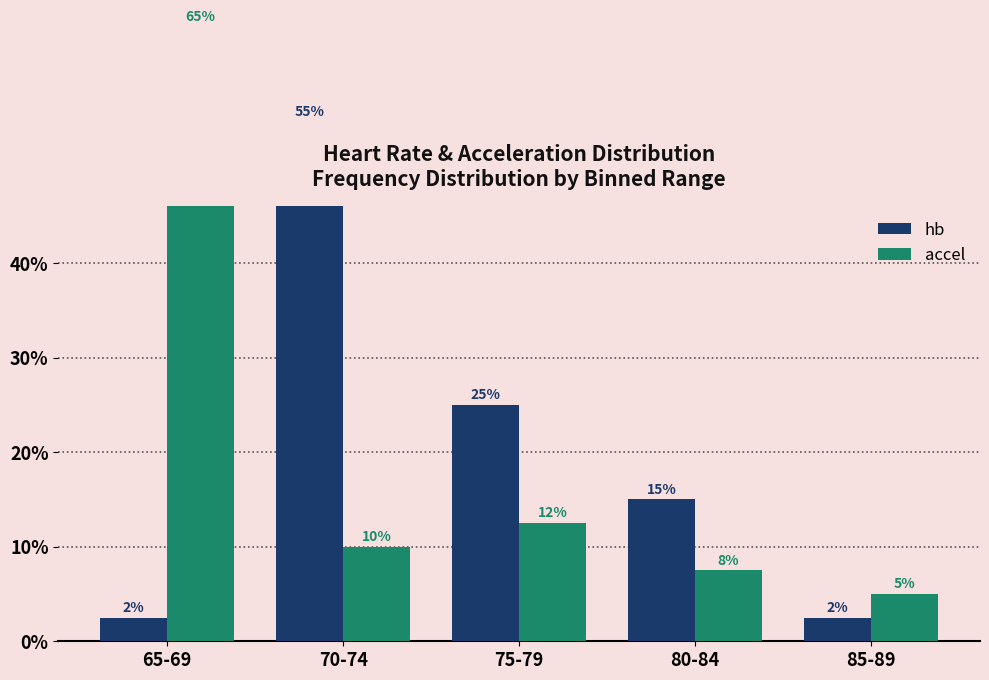

What is the label of the 4th bar from the left?

80-84